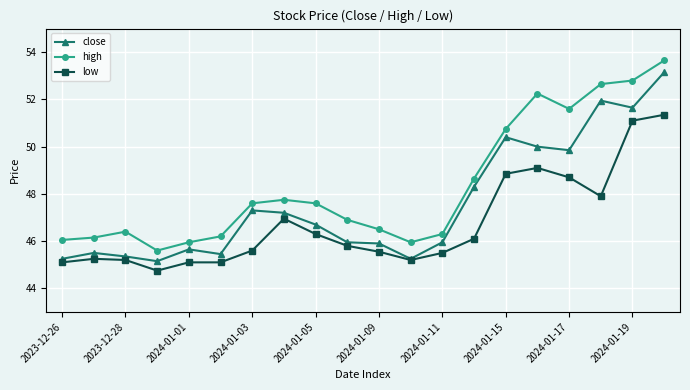

Which series has the largest total across all categories?

high